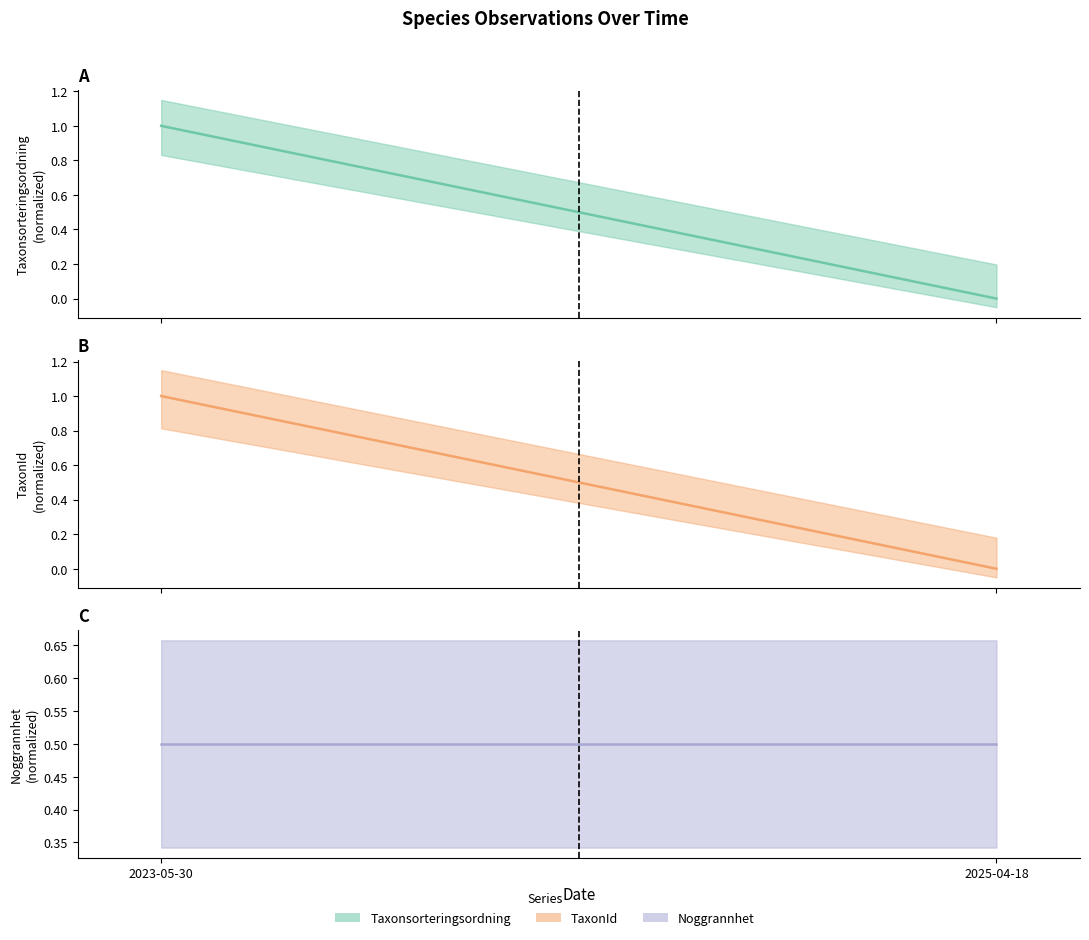

What is the label of the 1st point from the left?

2023-05-30